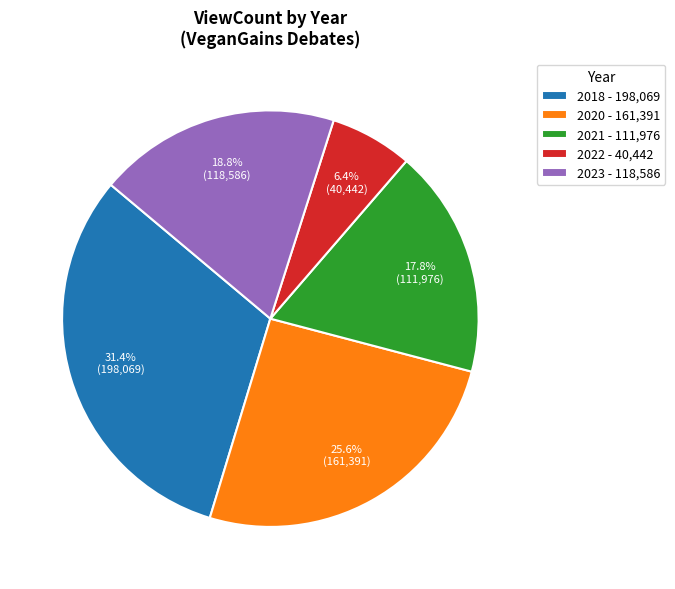

How many segments does this pie chart have?

5